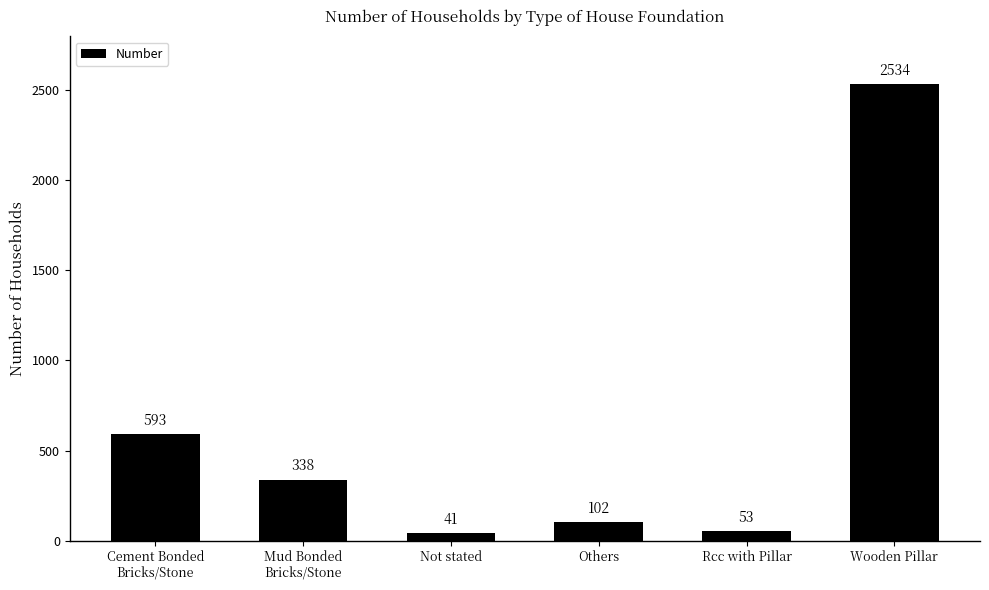

True or false: the data shows 102 at Others.

True